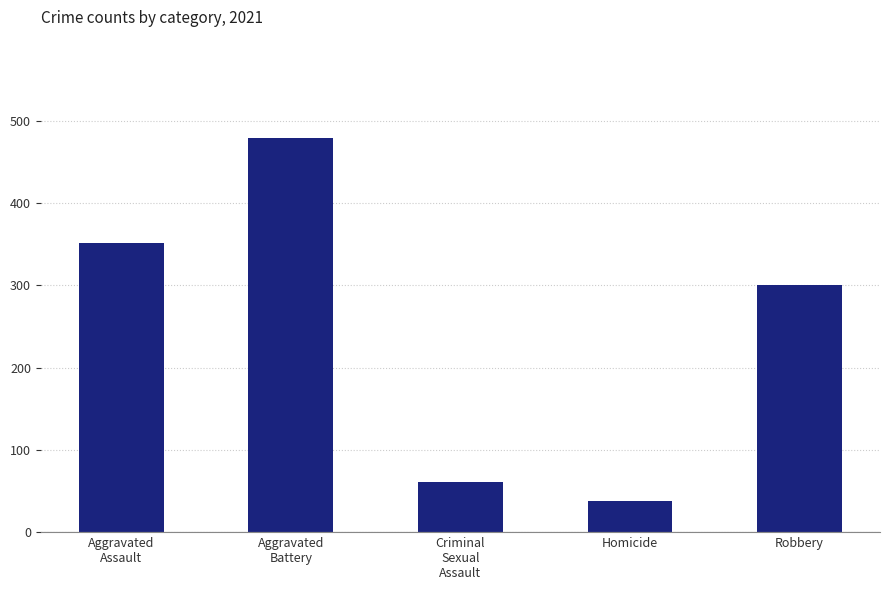

Which has a higher value, Robbery or Homicide?

Robbery